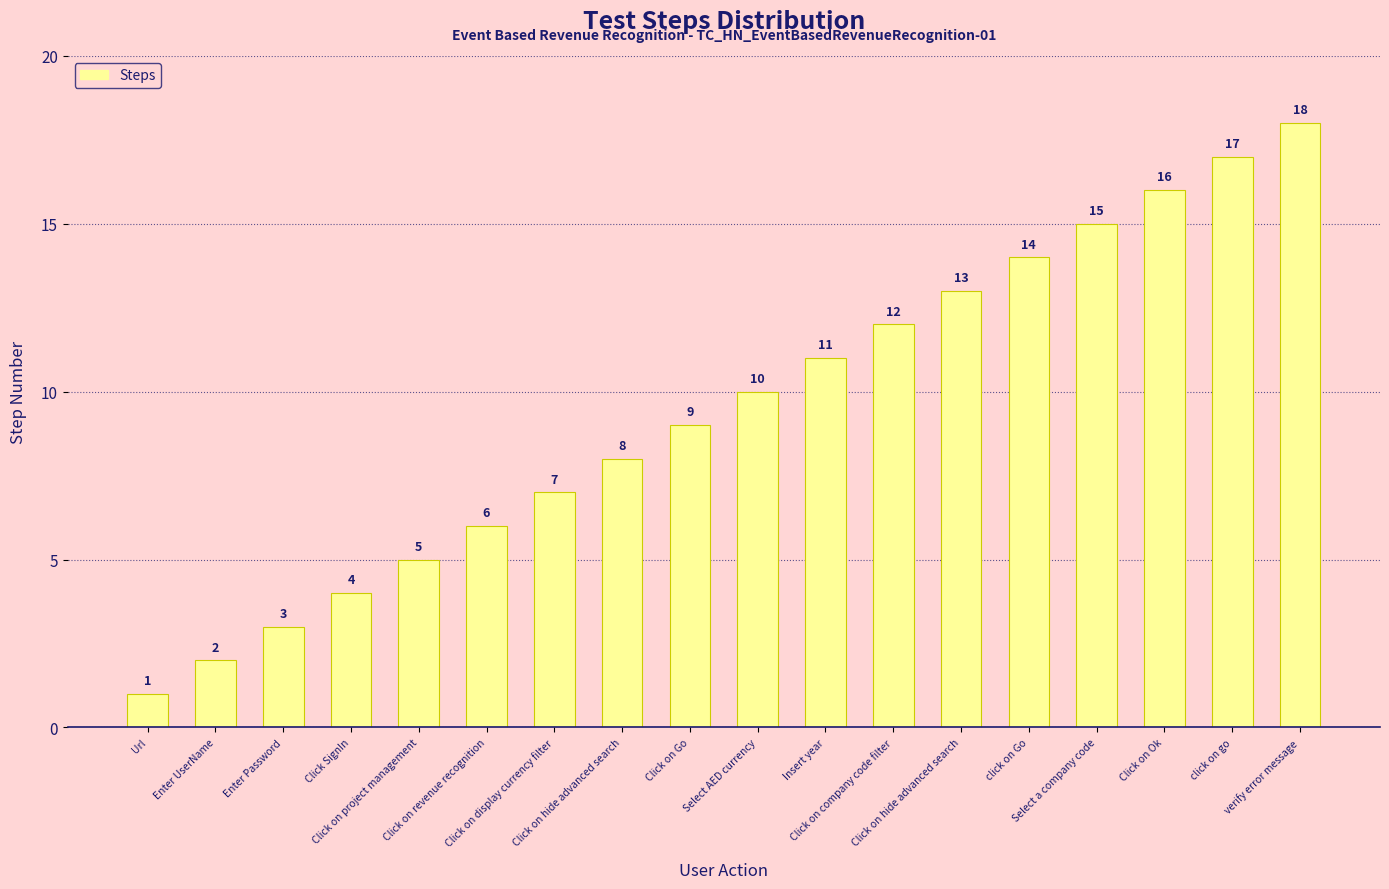

What is the value of the 8th bar from the left?

8